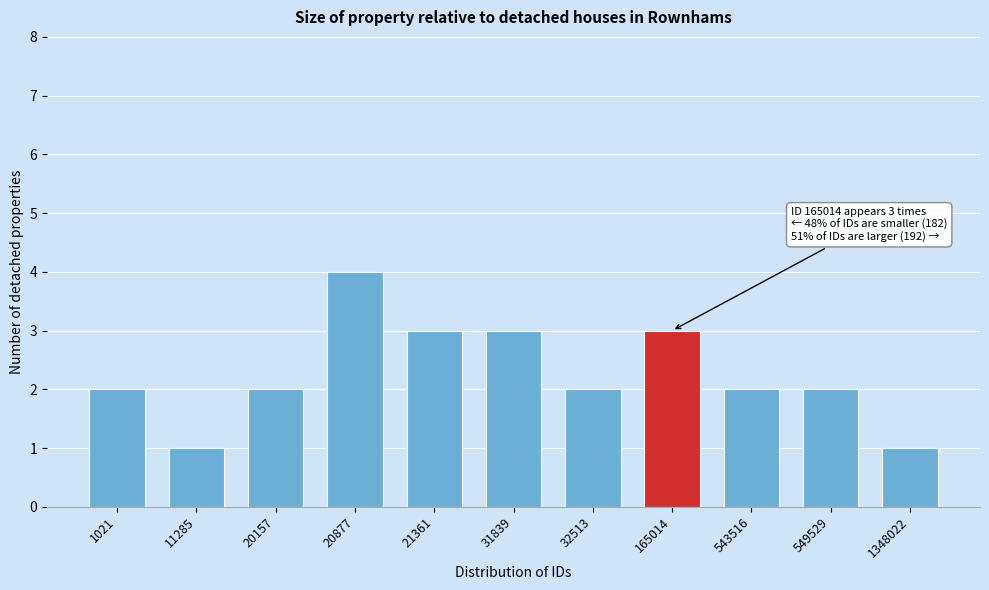

Reading left to right, transcribe all the data shown in this chart.

1021=2	11285=1	20157=2	20877=4	21361=3	31839=3	32513=2	165014=3	543516=2	549529=2	1348022=1